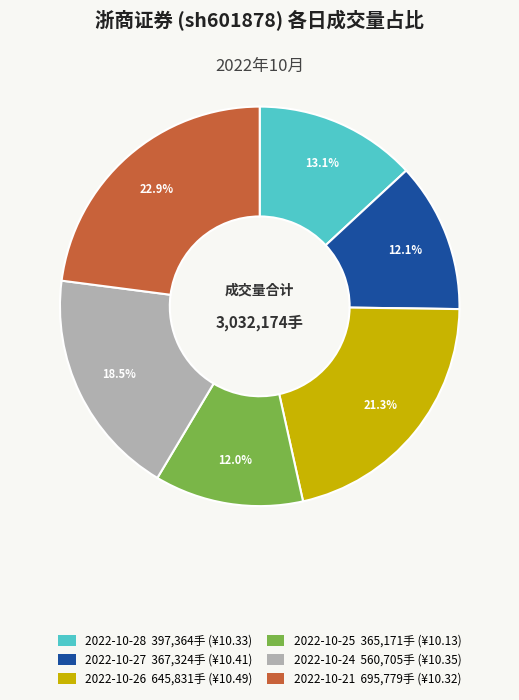

How many slices are in this pie chart?

6